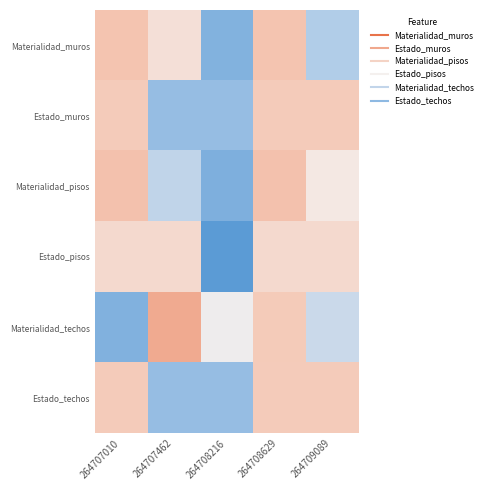

Reading left to right, list all the values displayed in this chart.

Materialidad_muros: 264707010=-1.0	264707462=-0.4	264708216=1.5	264708629=-1.0	264709089=0.9
Estado_muros: 264707010=-0.8	264707462=1.2	264708216=1.2	264708629=-0.8	264709089=-0.8
Materialidad_pisos: 264707010=-1.0	264707462=0.7	264708216=1.5	264708629=-1.0	264709089=-0.2
Estado_pisos: 264707010=-0.5	264707462=-0.5	264708216=2.0	264708629=-0.5	264709089=-0.5
Materialidad_techos: 264707010=1.5	264707462=-1.3	264708216=0.1	264708629=-0.8	264709089=0.6
Estado_techos: 264707010=-0.8	264707462=1.2	264708216=1.2	264708629=-0.8	264709089=-0.8